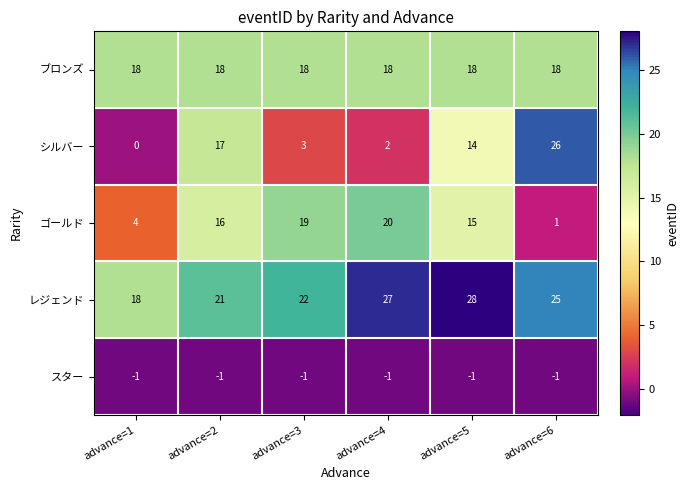

Which label corresponds to the largest value in the chart?

advance=5